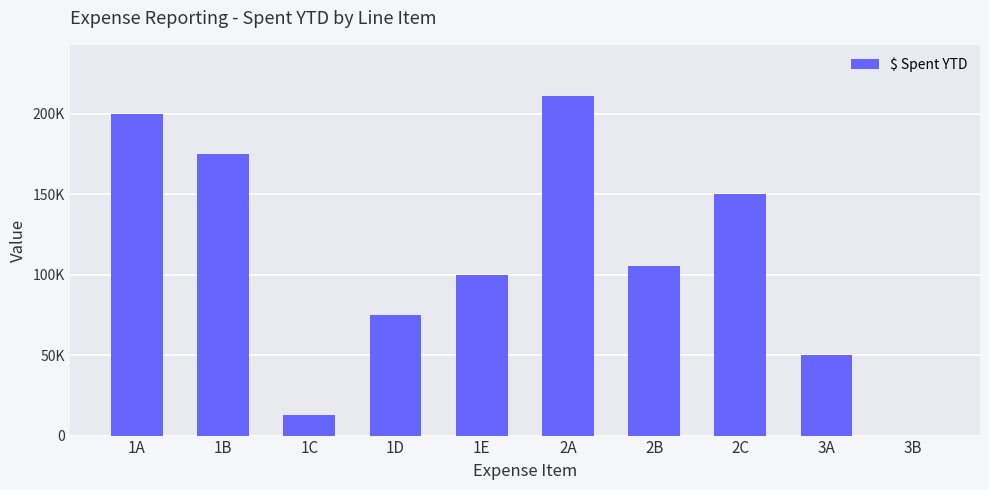

Approximately how many times larger is the value at 1B compared to 2A?

0.8